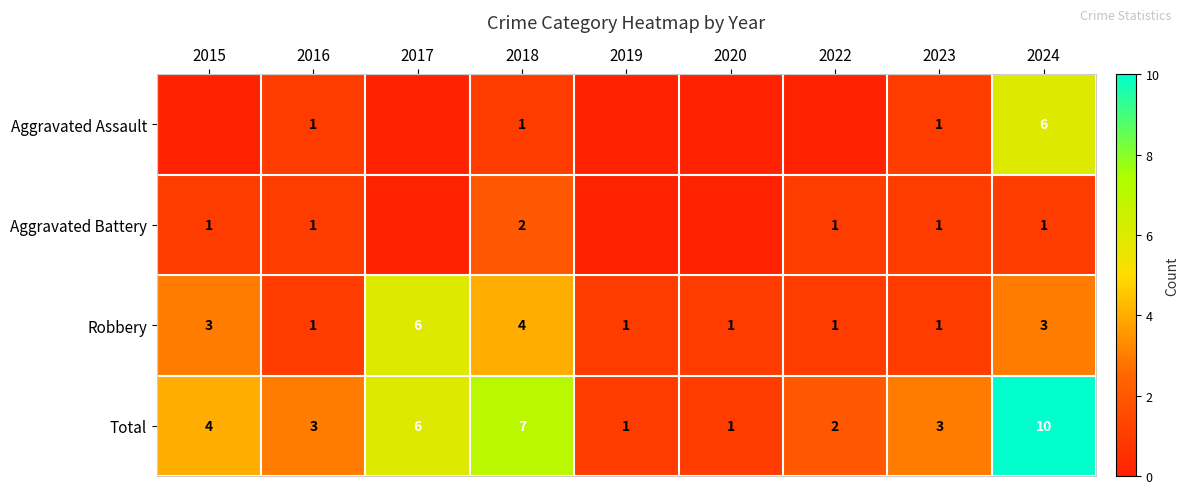

At how many categories does at least one series exceed 6?

2